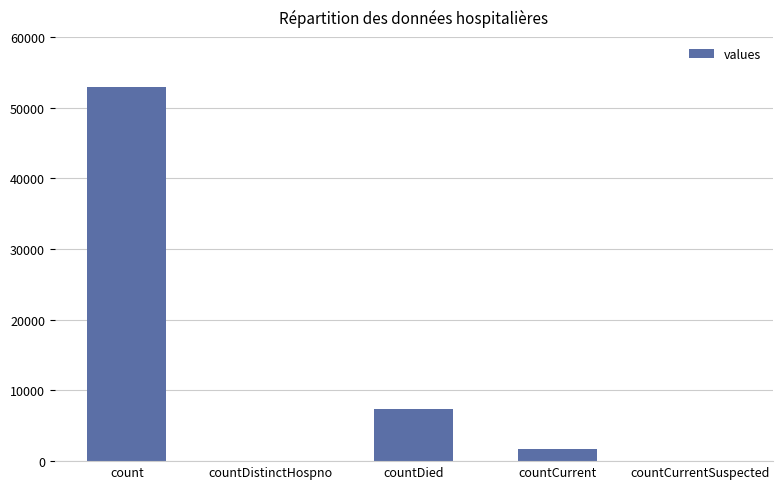

Are the bars horizontal?

No